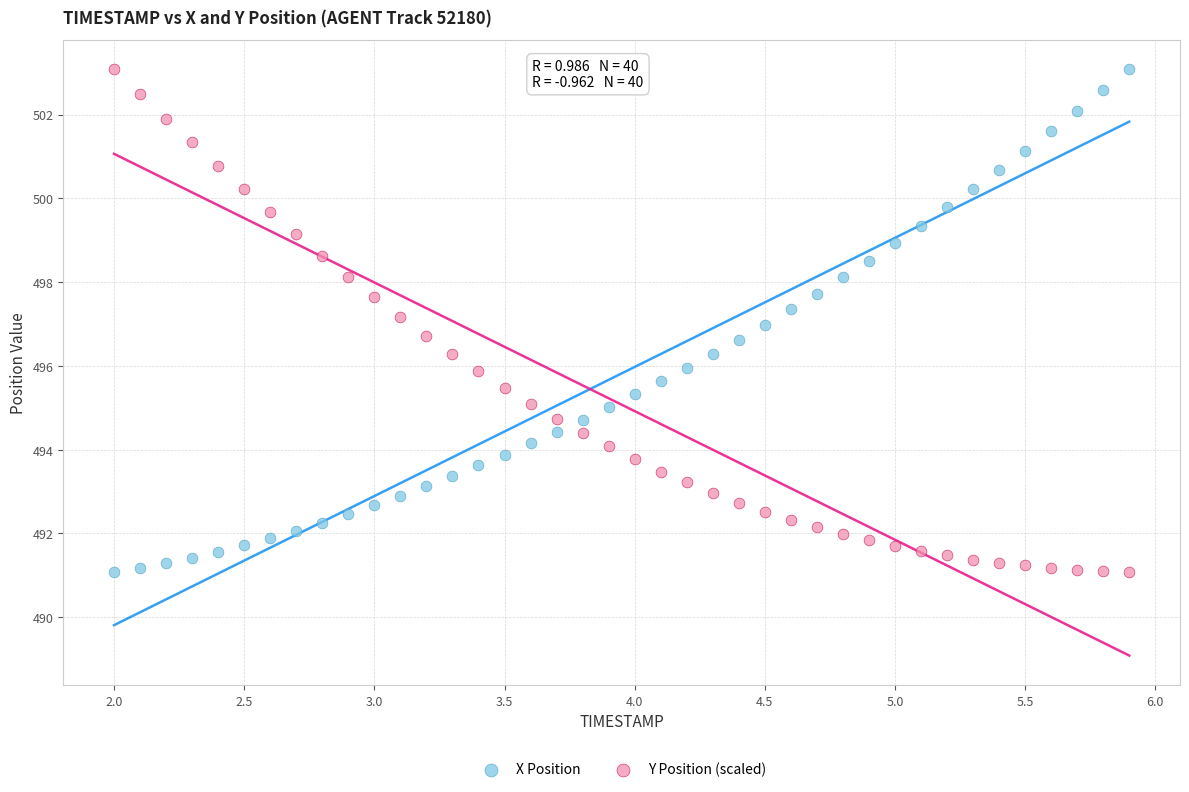

What are all the series names shown in the legend?

X Position, Y Position (scaled)